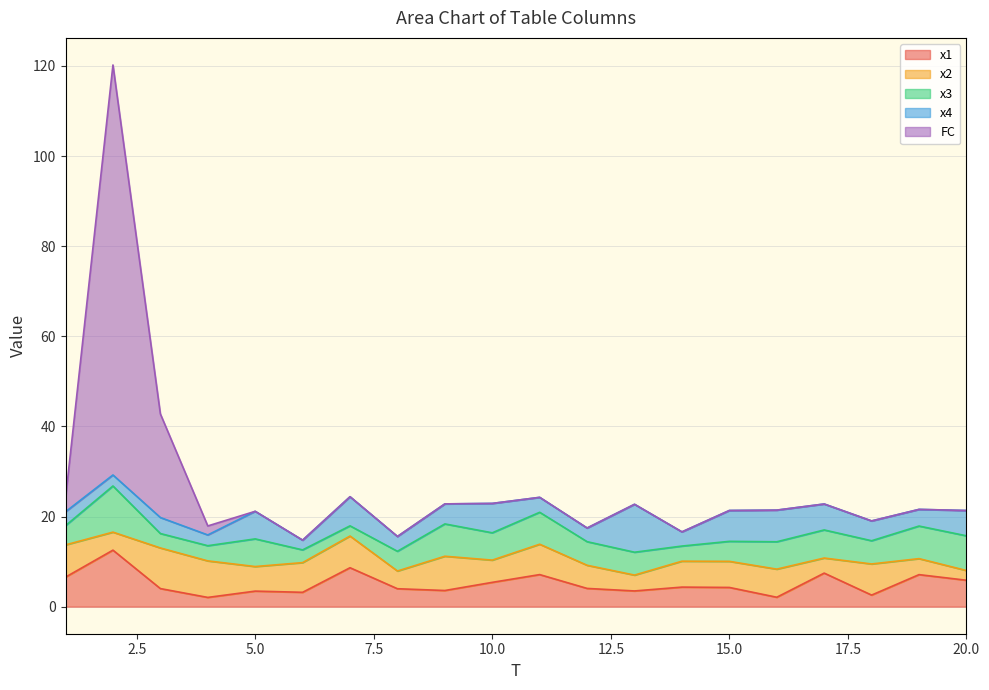

How many lines are shown in the chart?

5